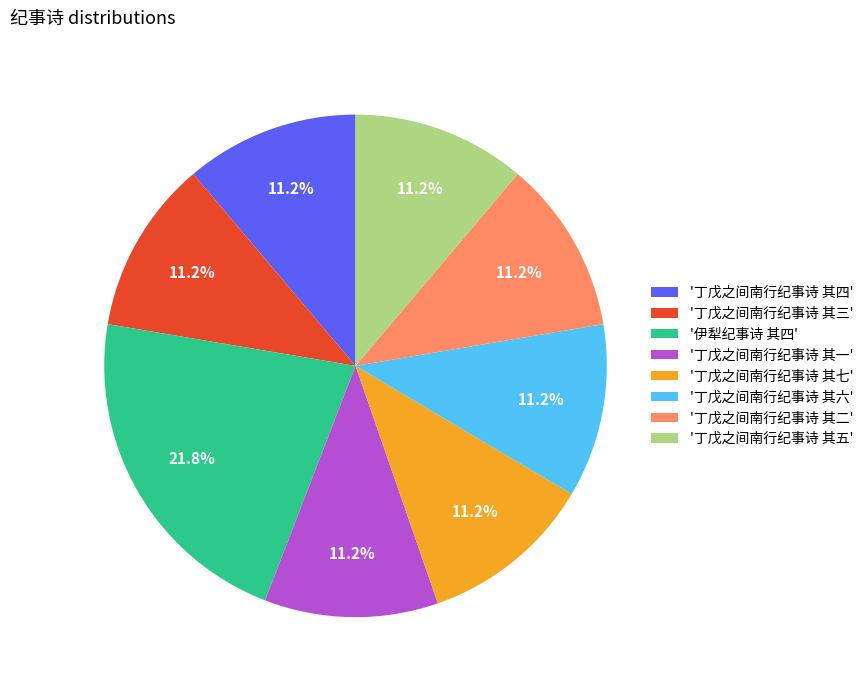

Is there any slice that represents more than half of the pie?

No